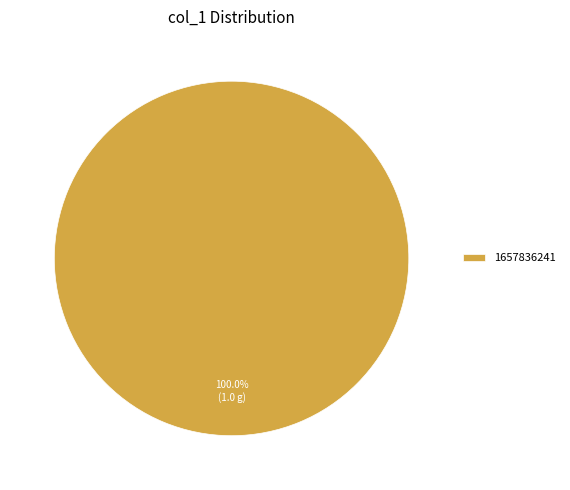

Does any single category account for the majority?

Yes